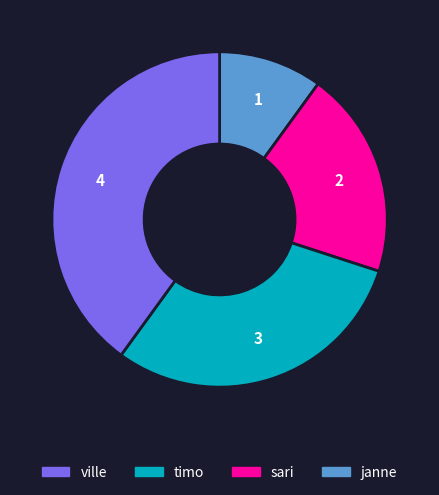

Count the number of slices in the pie.

4